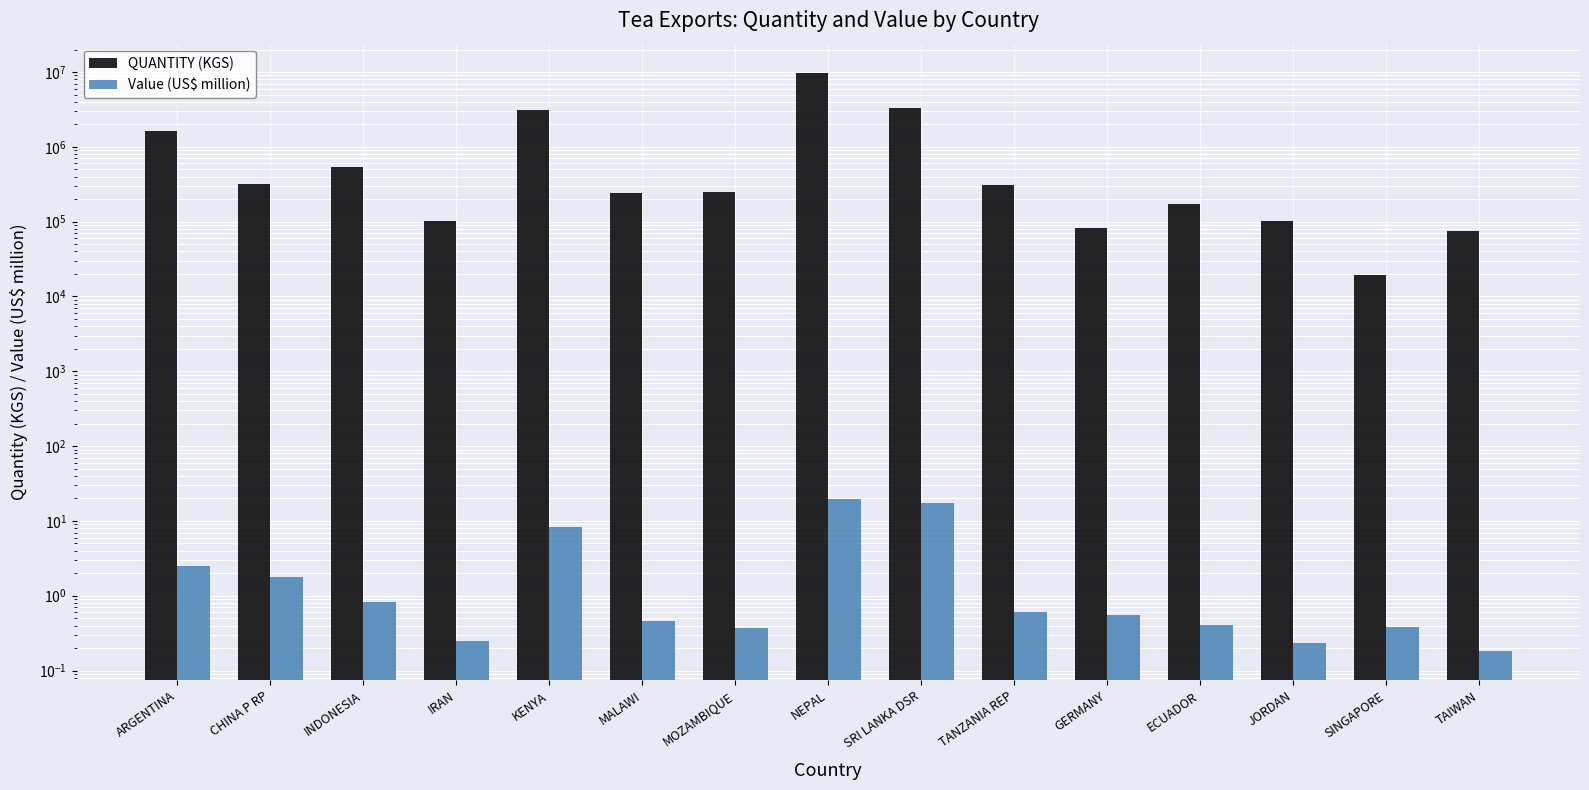

At how many categories does at least one series exceed 6136254?

1